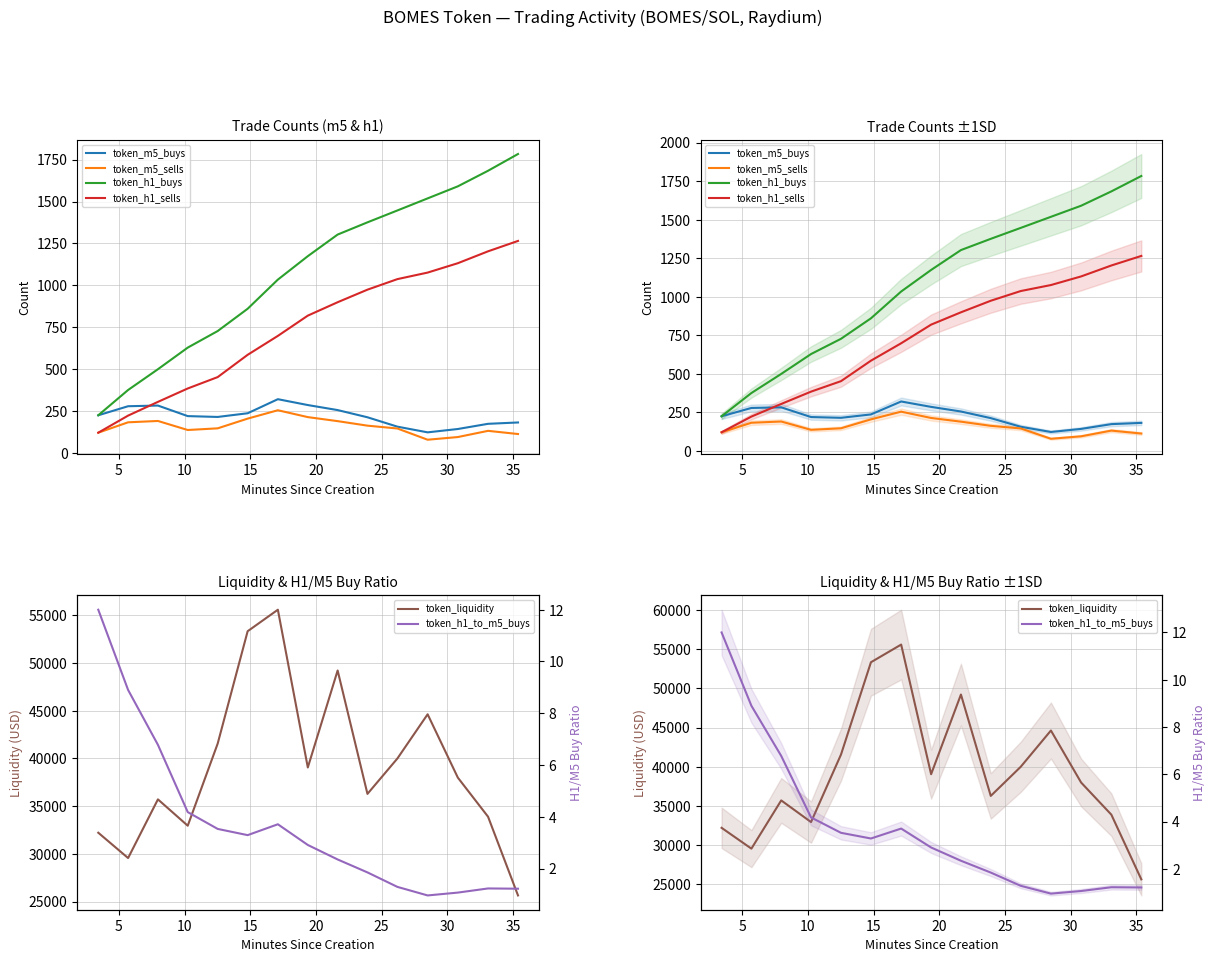

Where does the token_m5_sells series first go above 146?

5